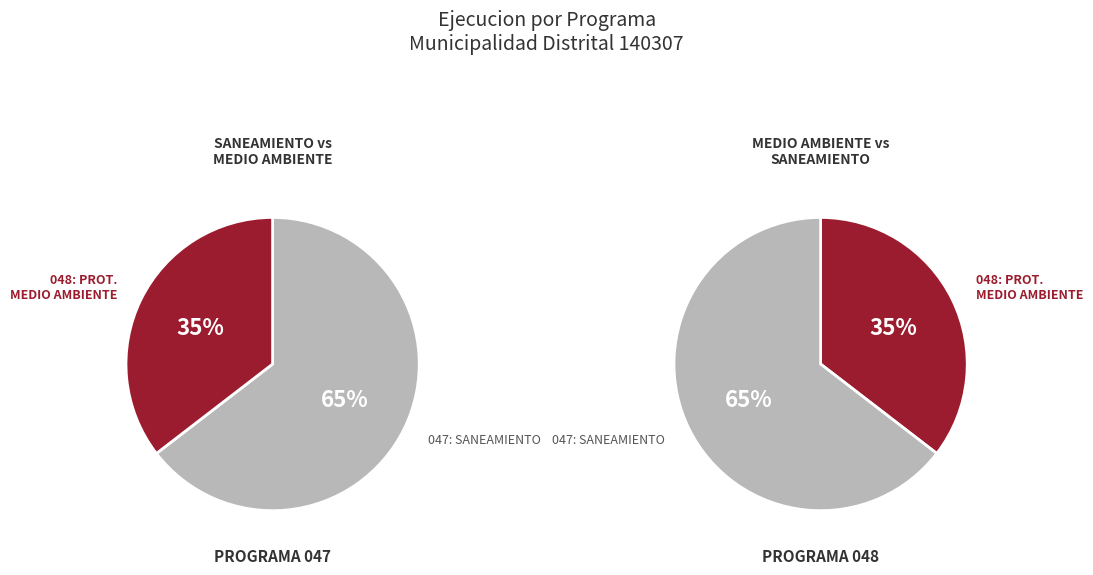

To the nearest percent, what percentage of the pie is 048: PROTECCION DEL MEDIO AMBIENTE?

35%